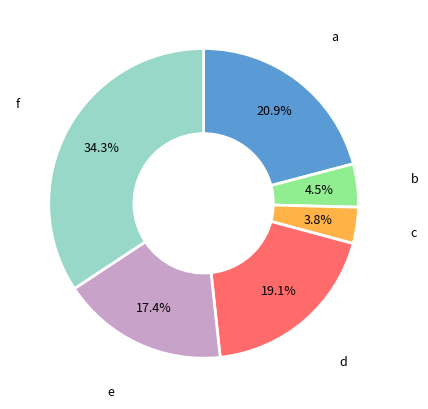

Does any single category account for the majority?

No